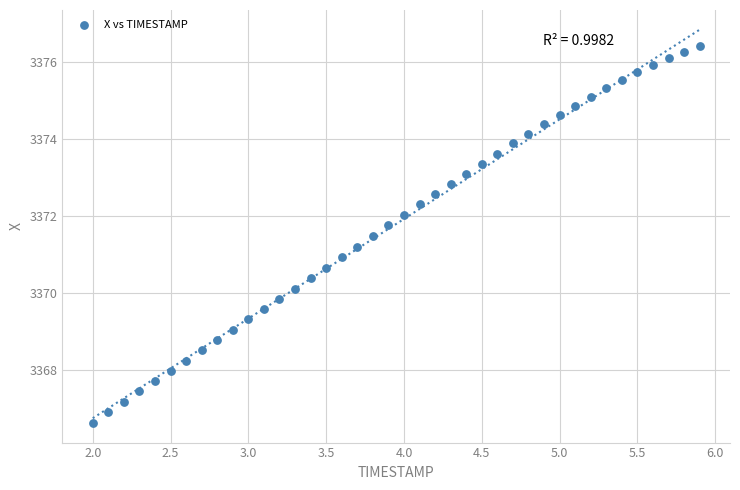

What is the range of X values (max minus min)?

3.9